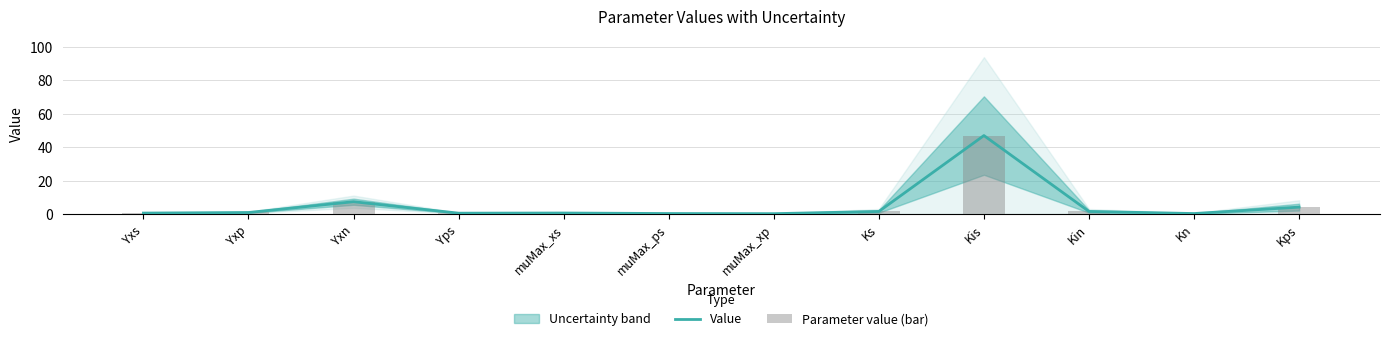

What is the label of the 7th bar from the right?

muMax_ps